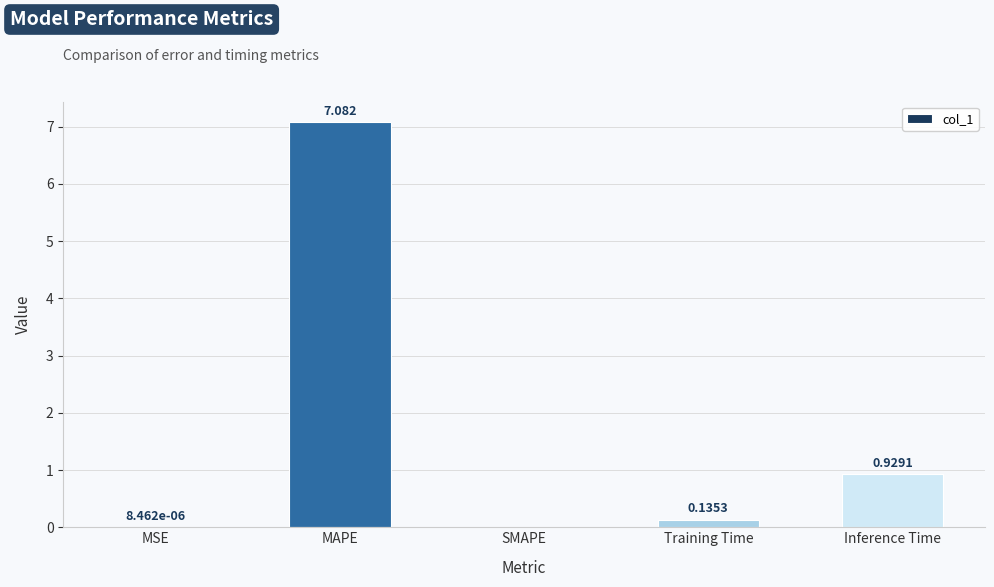

Between MAPE and SMAPE, which is larger?

MAPE